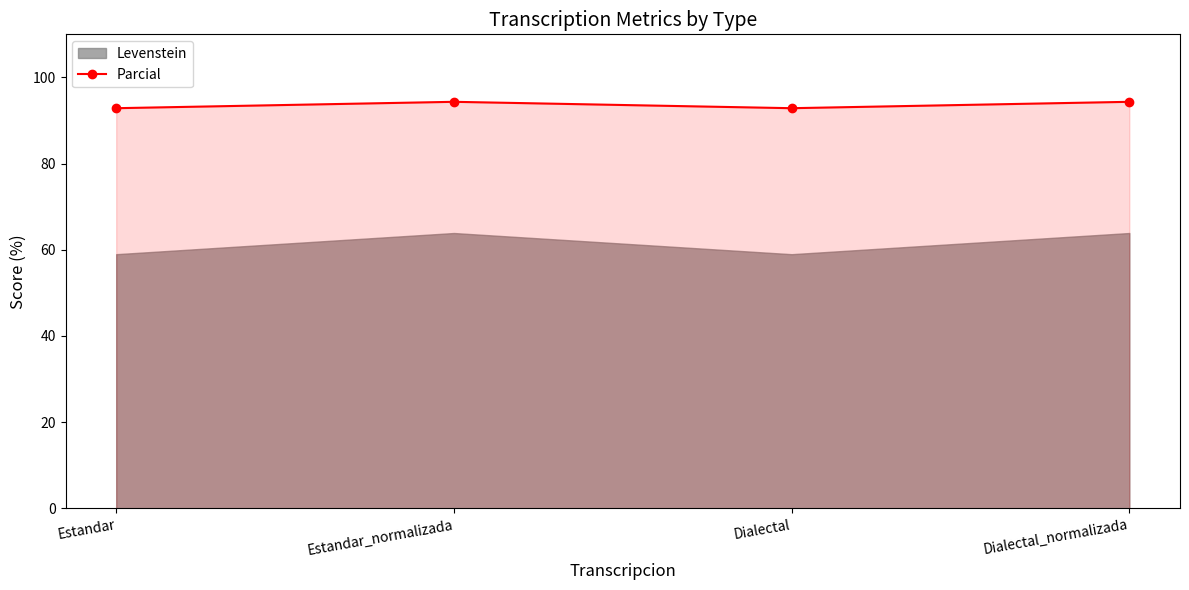

What is the value of the Parcial point at the 1st from the left?

92.9